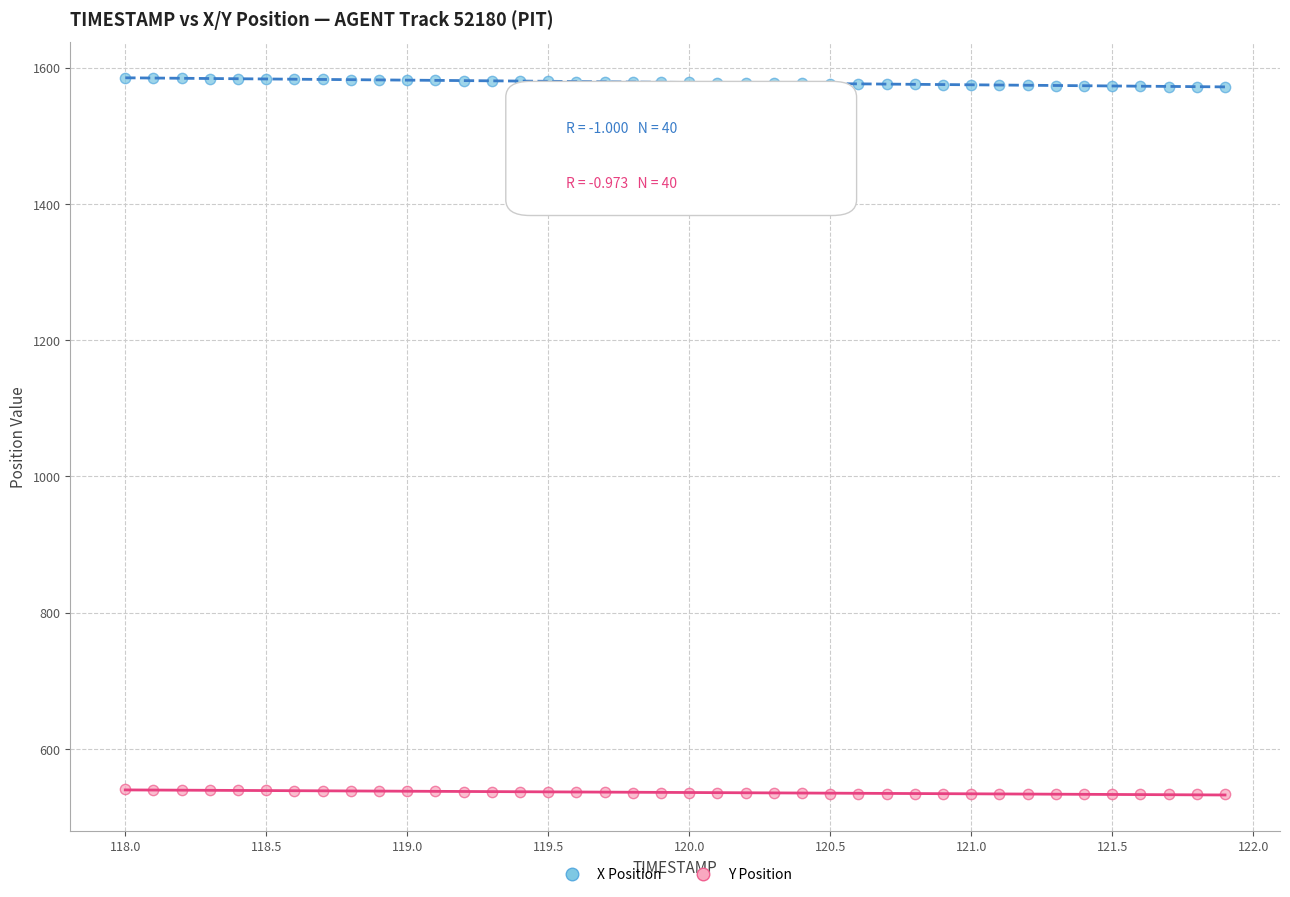

What is the X range (max minus min) for the scatter plot?

3.9